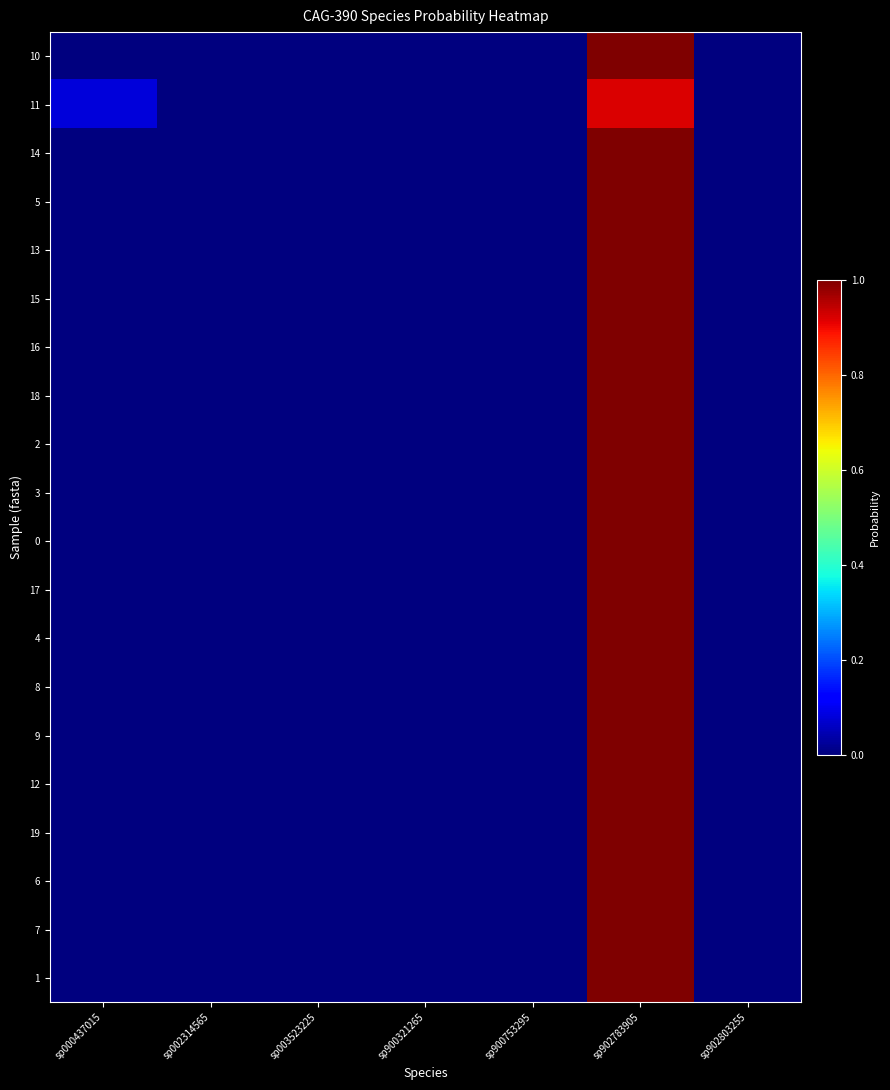

What is the total value across all series at sp902783905?

19.9